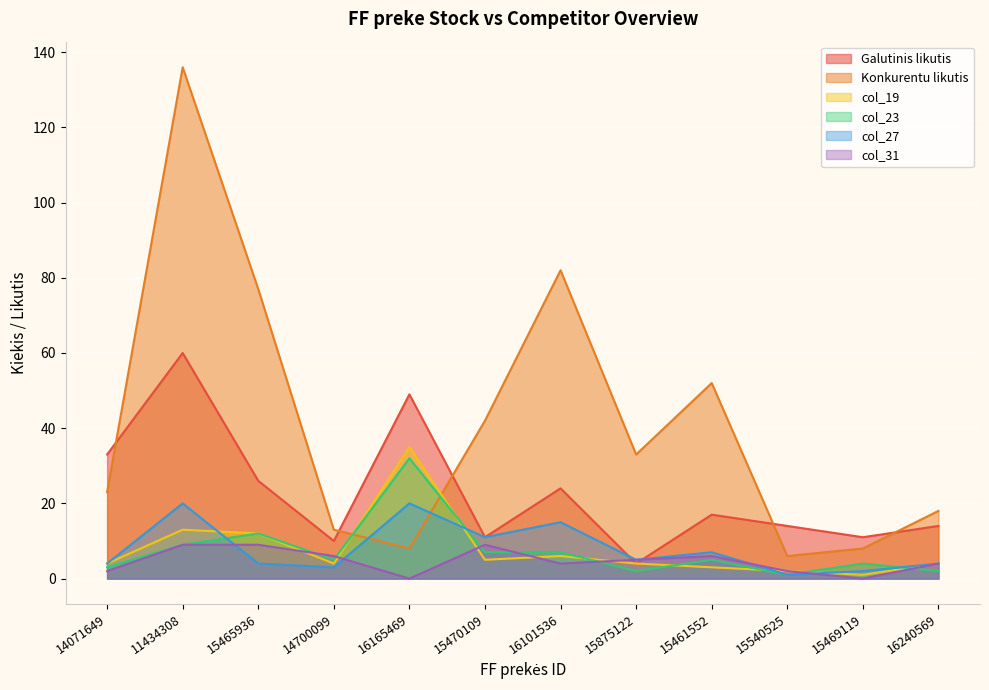

At which label is Galutinis likutis closest to 32?

14071649